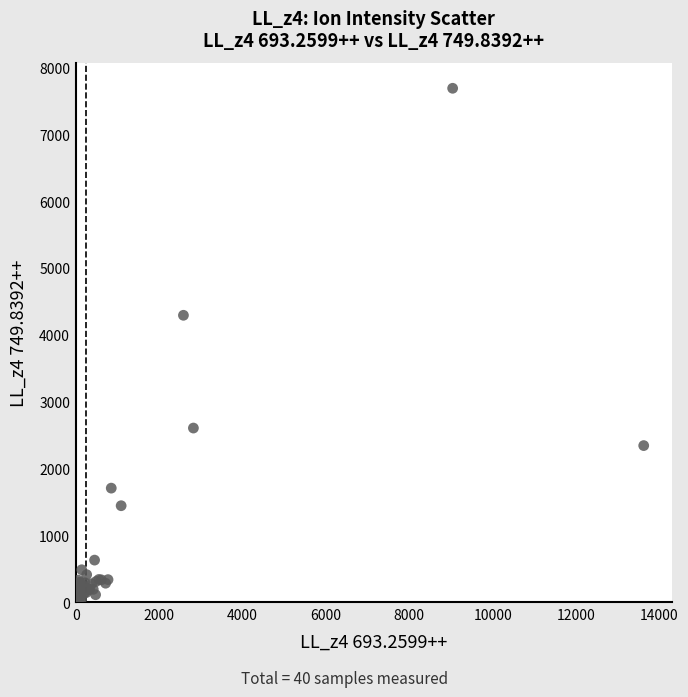

What Y value in the scatter plot is closest to 3856?

4291.5